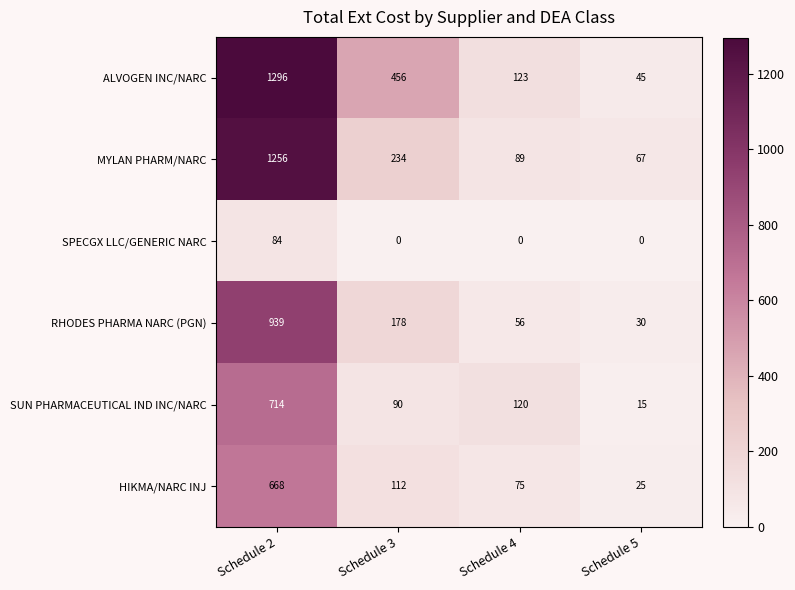

Which category has the lowest value in the RHODES PHARMA NARC (PGN) series?

Schedule 5